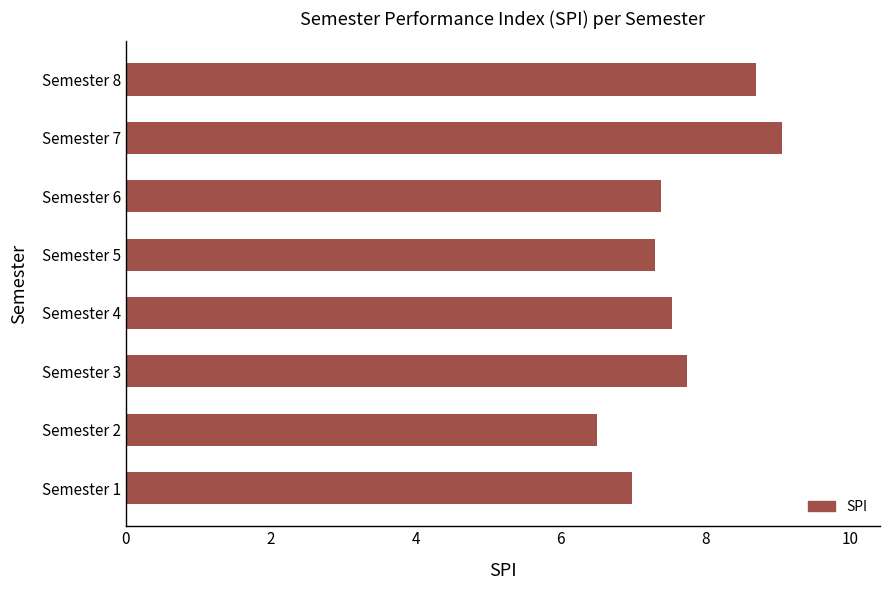

Approximately how many times larger is the value at Semester 2 compared to Semester 7?

0.7